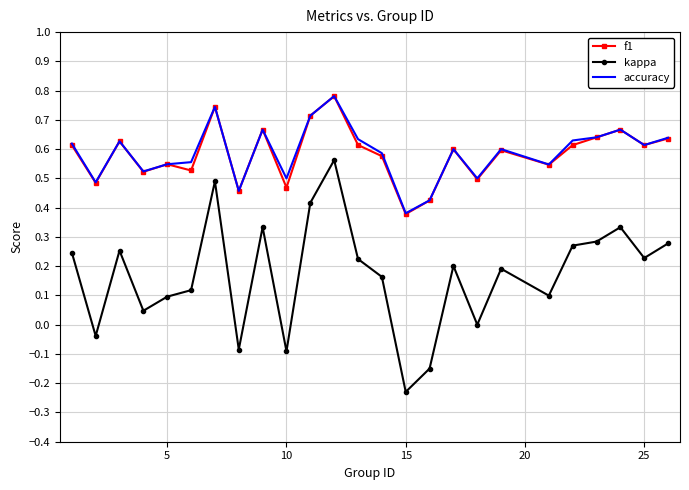

True or false: kappa and f1 intersect in this chart.

False